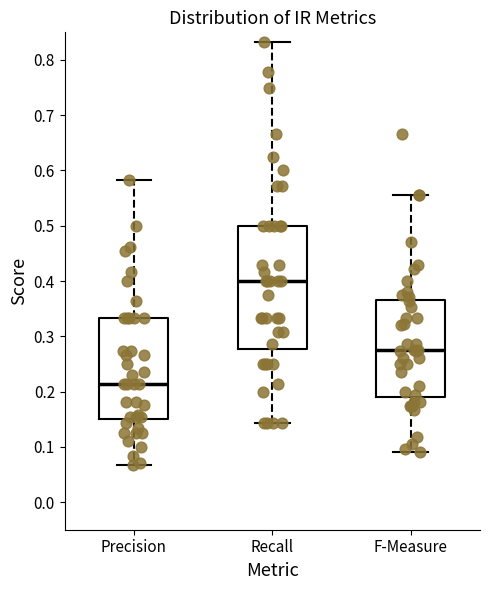

Which box has the highest median line?

Recall